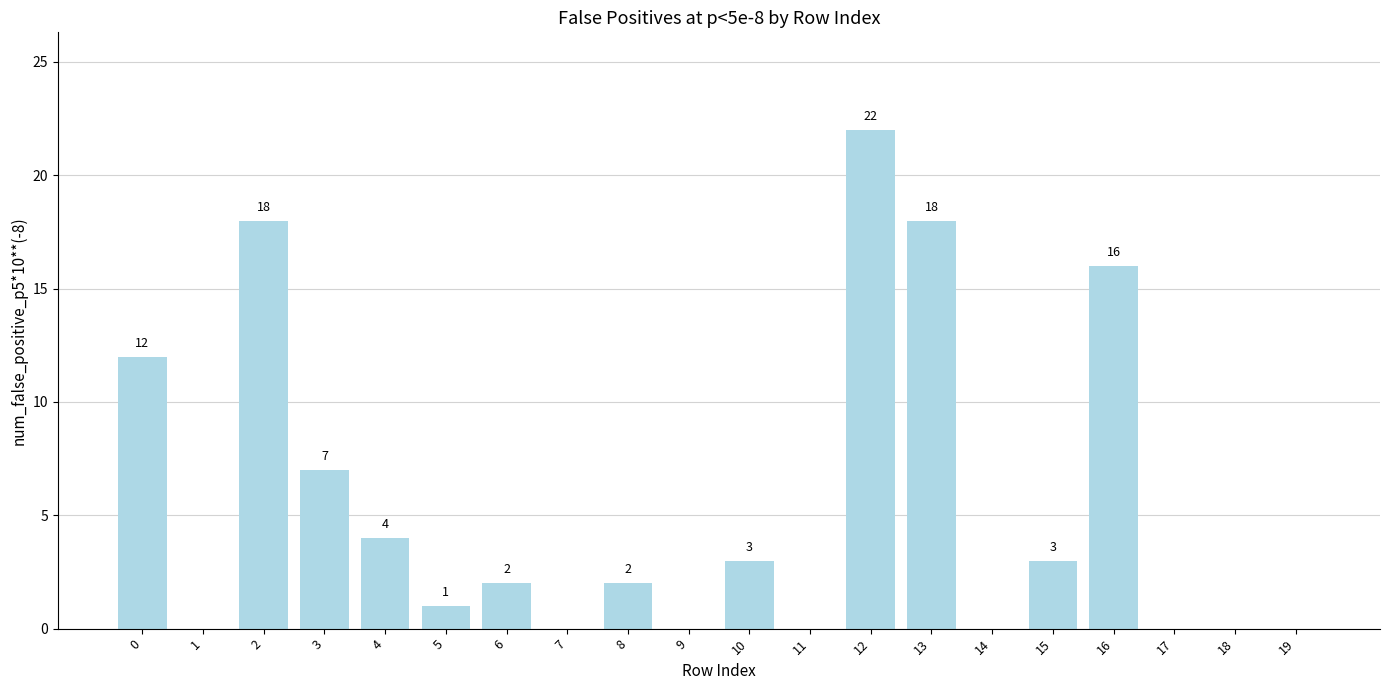

At which category does the chart reach its peak across all series?

12